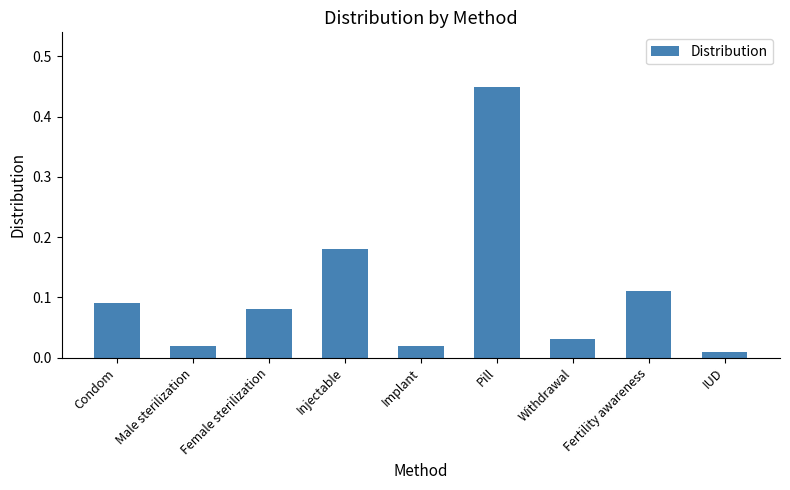

What is the difference between the values at Pill and Withdrawal?

0.4